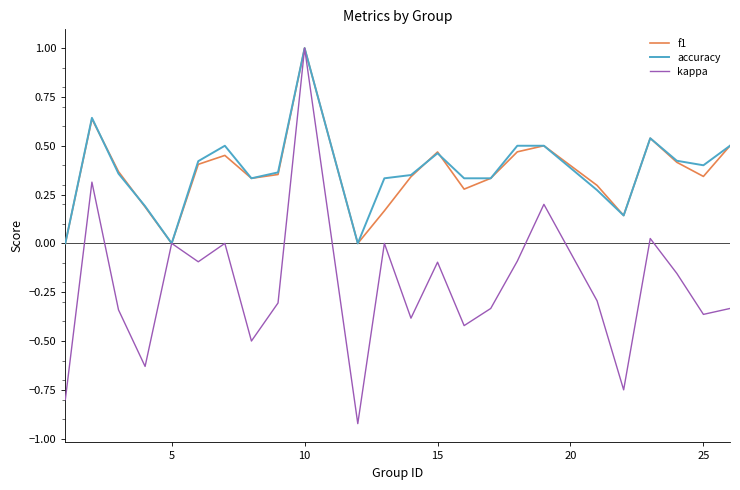

Which series has the widest spread of values?

kappa